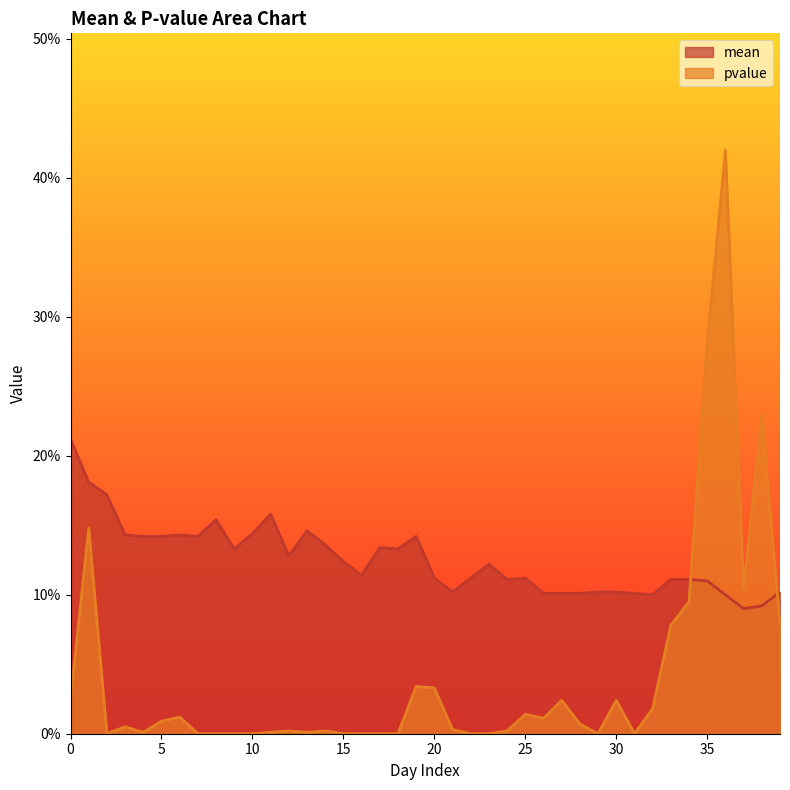

Reading right to left, extract all data points from this chart.

mean: 39=0.1	38=0.1	37=0.1	36=0.1	35=0.1	34=0.1	33=0.1	32=0.1	31=0.1	30=0.1	29=0.1	28=0.1	27=0.1	26=0.1	25=0.1	24=0.1	23=0.1	22=0.1	21=0.1	20=0.1	19=0.1	18=0.1	17=0.1	16=0.1	15=0.1	14=0.1	13=0.1	12=0.1	11=0.2	10=0.1	9=0.1	8=0.2	7=0.1	6=0.1	5=0.1	4=0.1	3=0.1	2=0.2	1=0.2	0=0.2
pvalue: 39=0.1	38=0.2	37=0.1	36=0.4	35=0.3	34=0.1	33=0.1	32=0.0	31=0.0	30=0.0	29=0.0	28=0.0	27=0.0	26=0.0	25=0.0	24=0.0	23=0.0	22=0.0	21=0.0	20=0.0	19=0.0	18=0.0	17=0.0	16=0.0	15=0.0	14=0.0	13=0.0	12=0.0	11=0.0	10=0.0	9=0.0	8=0.0	7=0.0	6=0.0	5=0.0	4=0.0	3=0.0	2=0.0	1=0.1	0=0.0